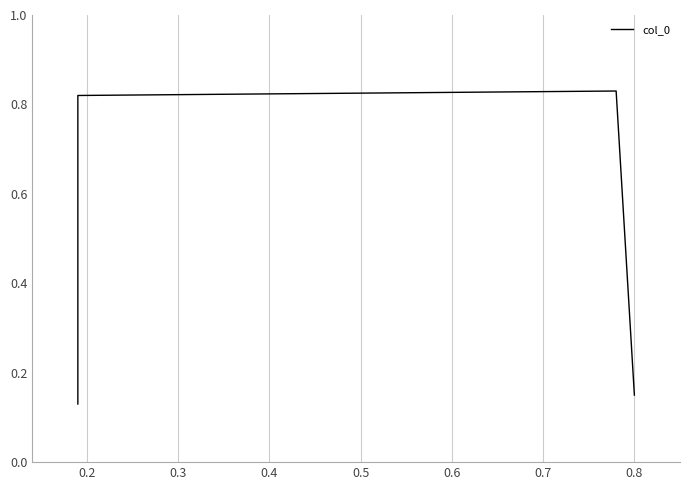

How many values are between 0 and 1?

4